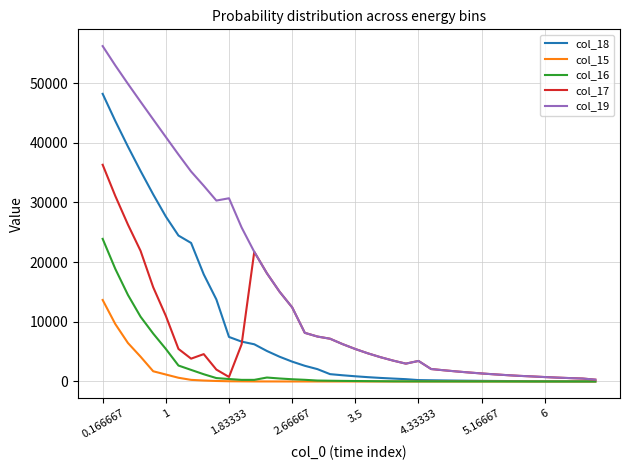

Which series has the largest total across all categories?

col_19